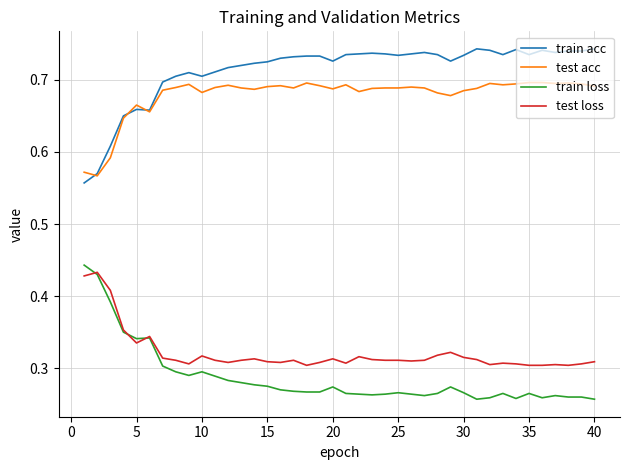

Count the test acc values in the range 0 to 1.

40